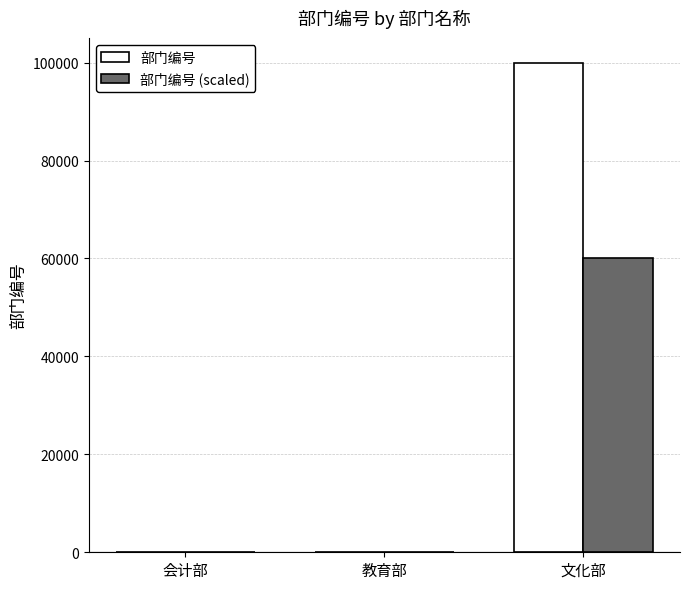

Is it true that 部门编号 (scaled) equals 60000.6 at 文化部?

True